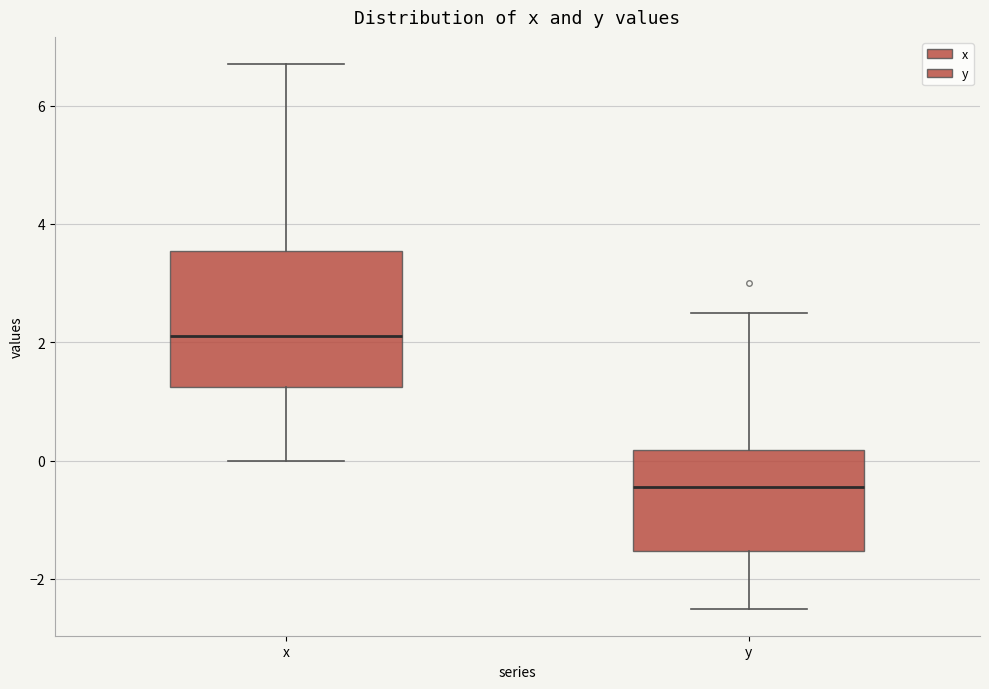

Comparing the boxes themselves (not the whiskers), which one is the tallest?

x